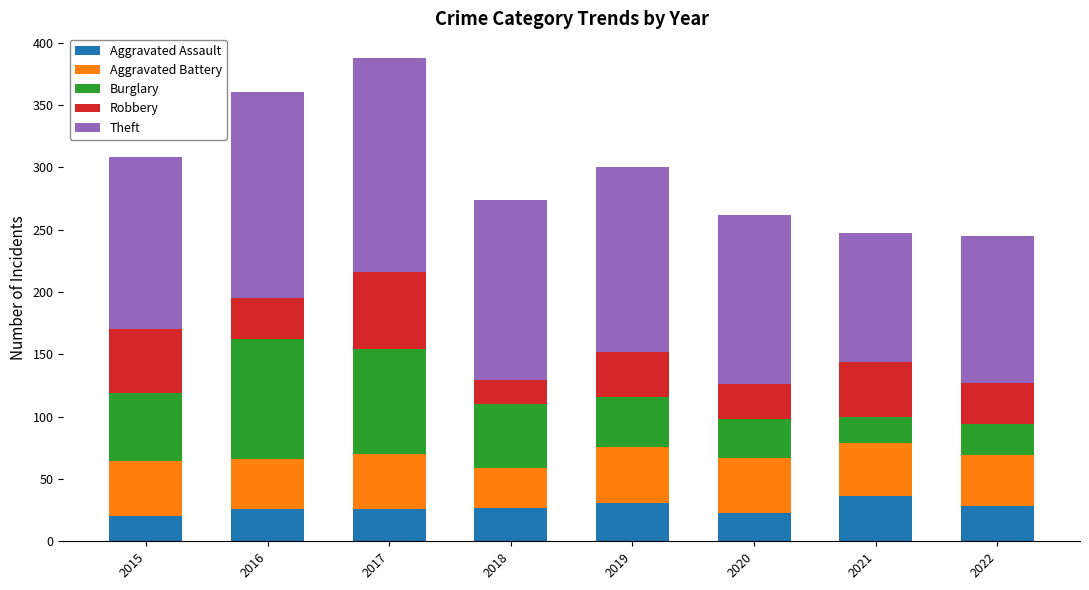

How many bars are there in total?

8